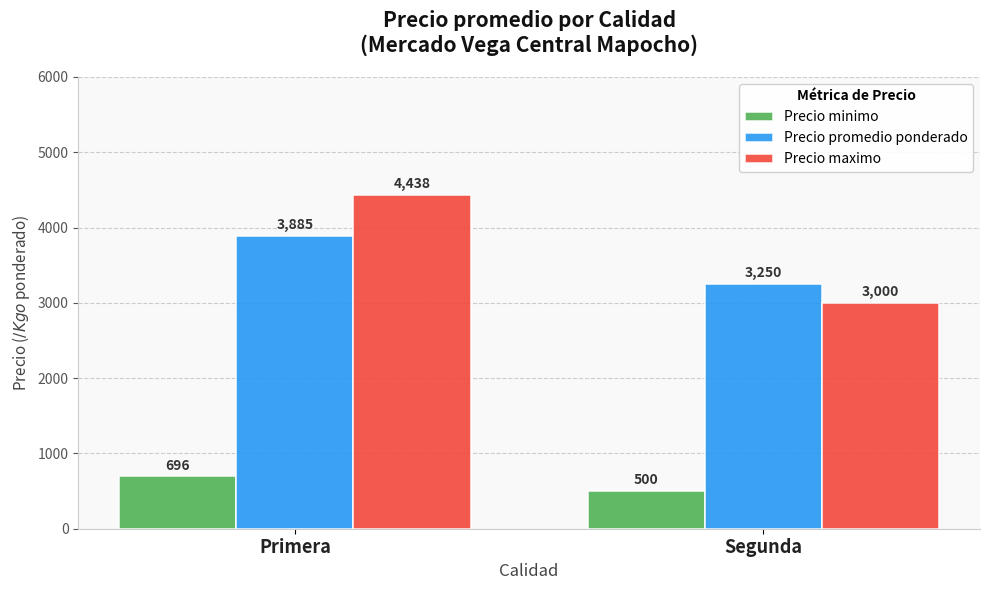

What is the sum of all Precio promedio ponderado values?

7135